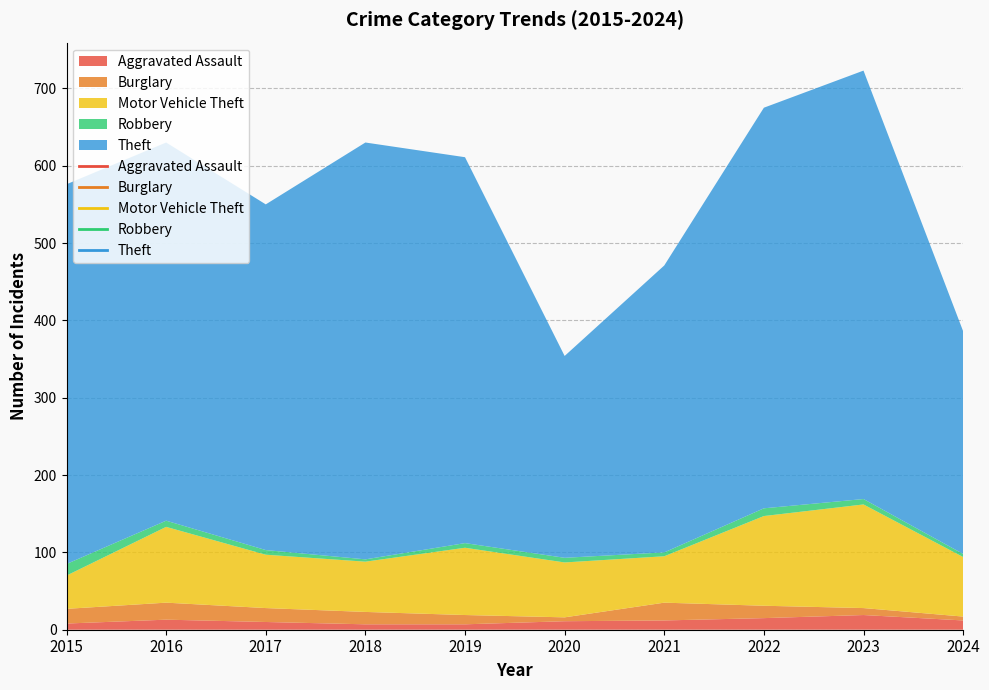

Which has a higher value, 2022 or 2017?

2022